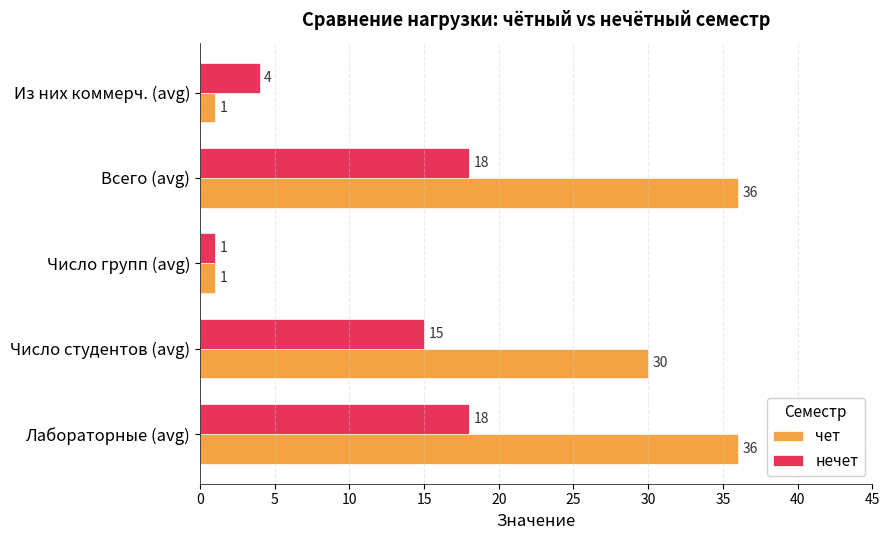

Rank the series by their average value, from lowest to highest.

нечет, чет